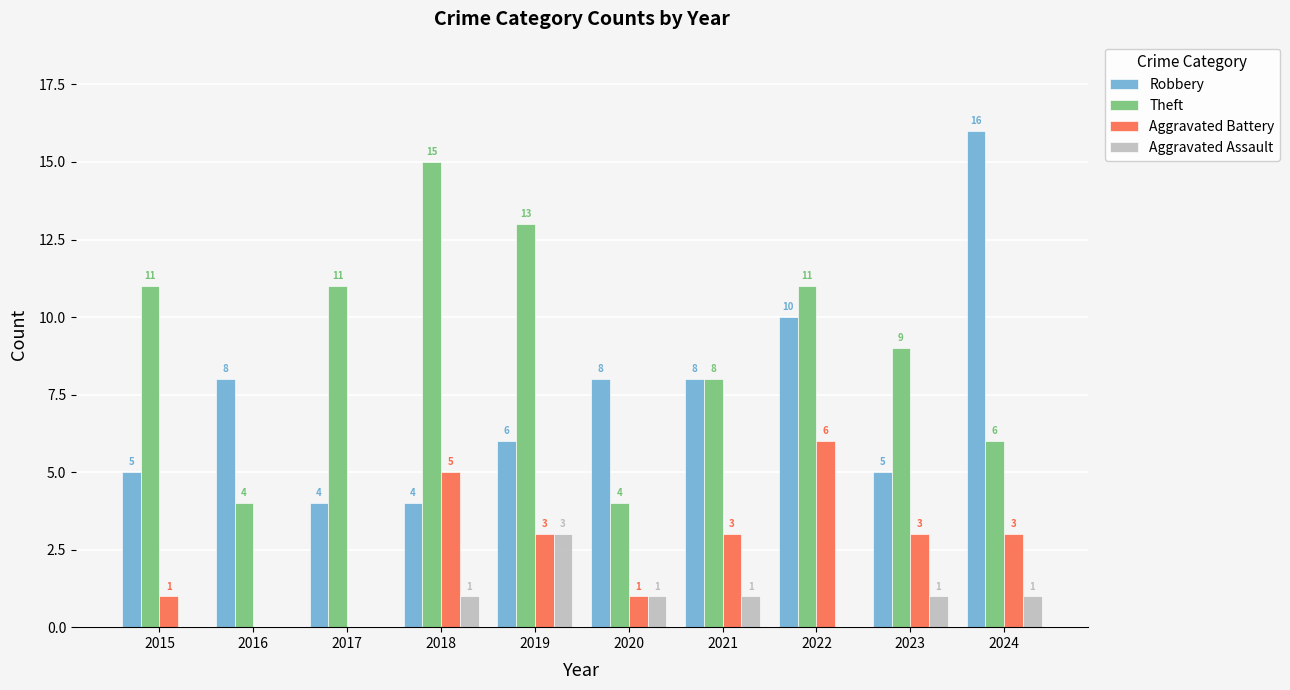

Does the chart contain stacked bars?

No